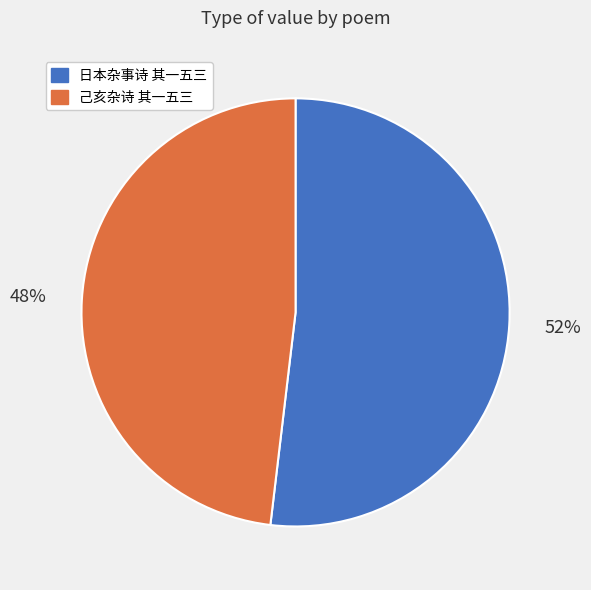

The 日本杂事诗 其一五三 slice represents 65% of the pie. True or false?

False